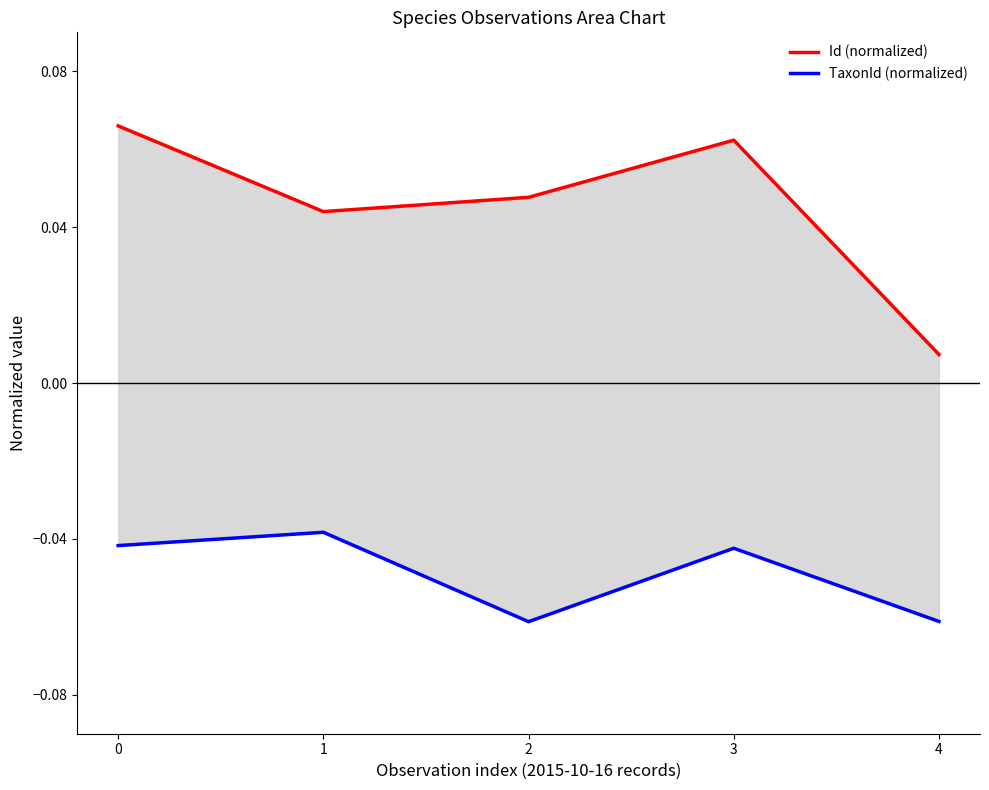

How many series are shown in this chart?

2